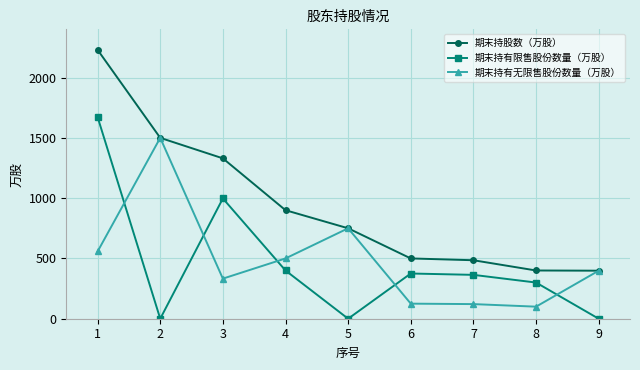

What value does the 期末持有无限售股份数量（万股） series have at 4?

500.0